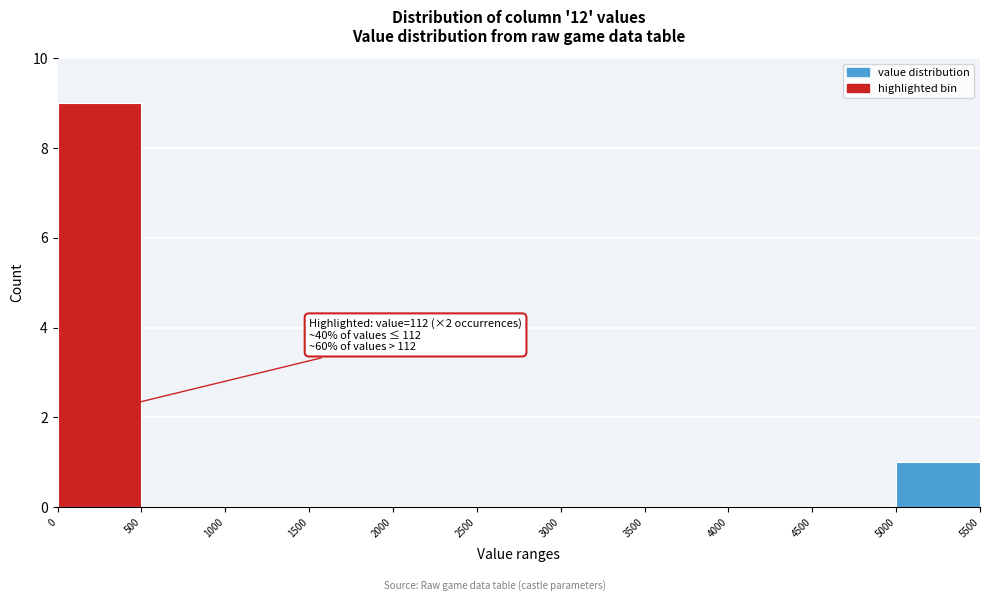

Over which range of the x-axis is the bar tallest?

0 to 500